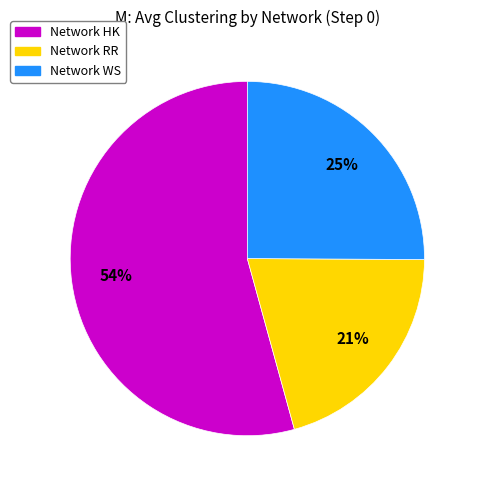

To the nearest percent, what is the average slice percentage?

33%